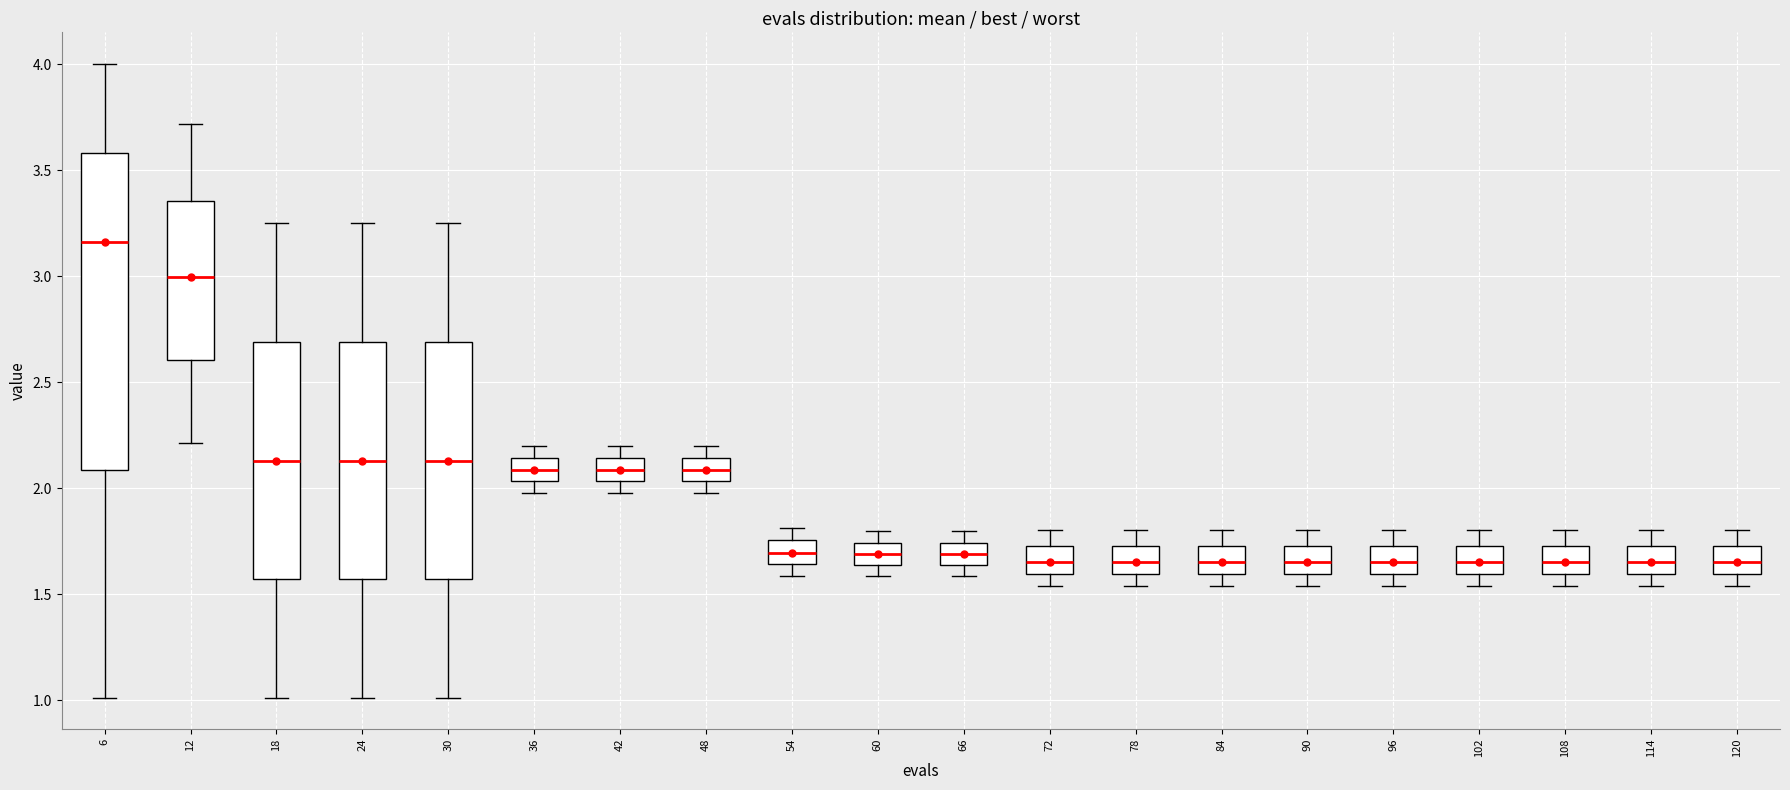

Where does the upper whisker of the box at x = 54 end on the y-axis? The values are not printed on the chart, so give them approximately, as read against the axis.

1.80